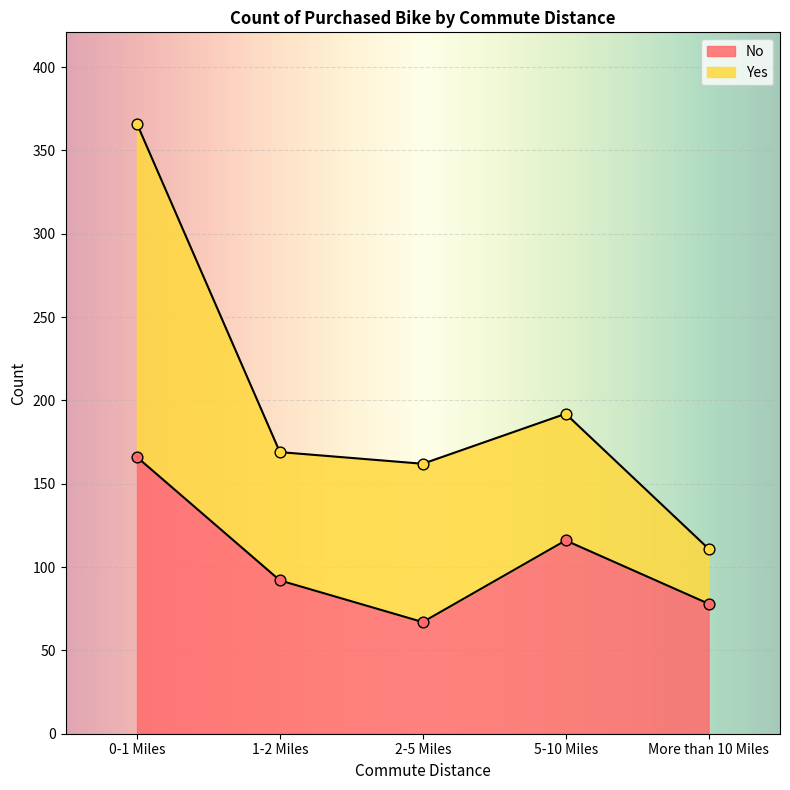

Between 2-5 Miles and 5-10 Miles, which is larger?

5-10 Miles